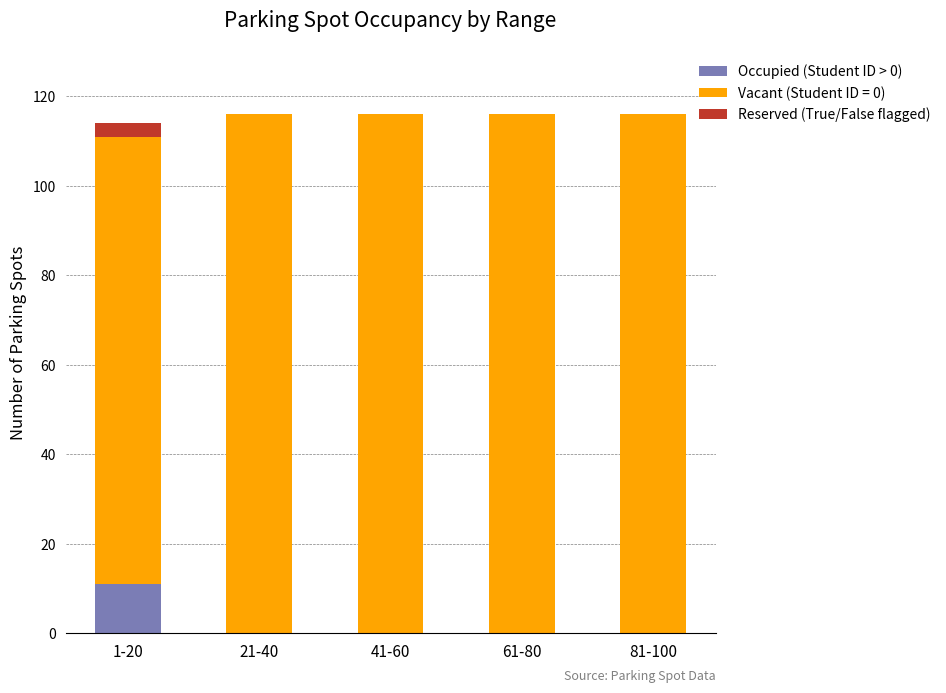

What is the total value across all series at 81-100?

116